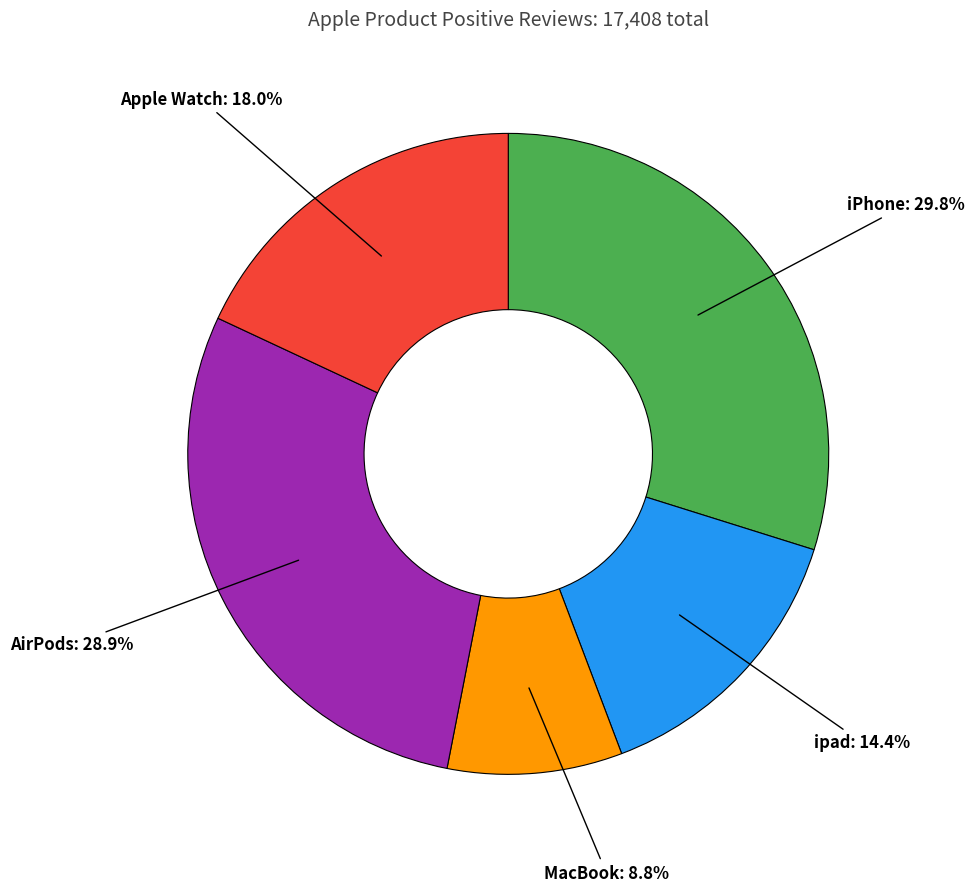

To the nearest percent, what is the average slice percentage?

20%